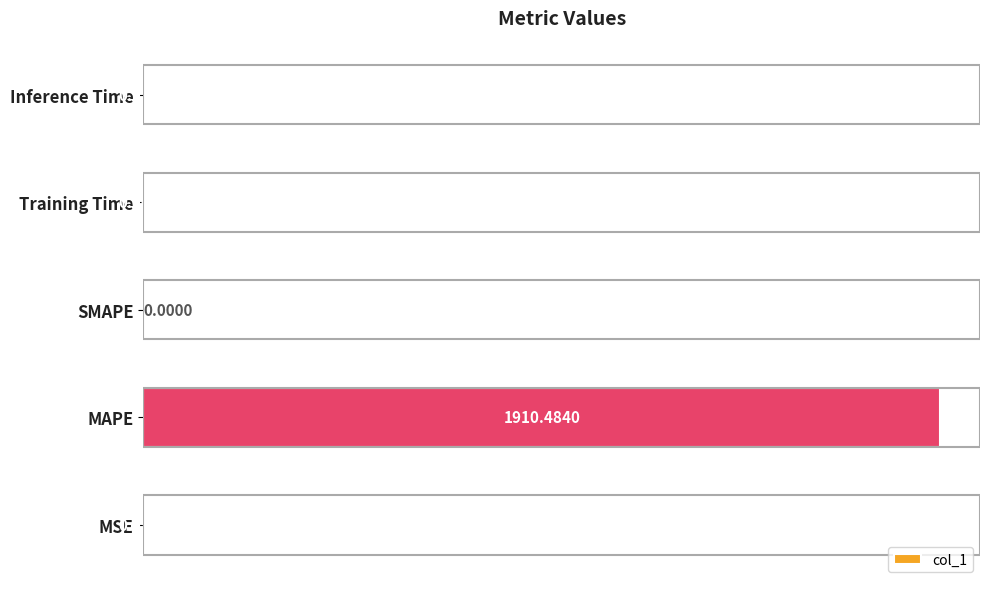

Between MSE and Inference Time, which is larger?

Inference Time